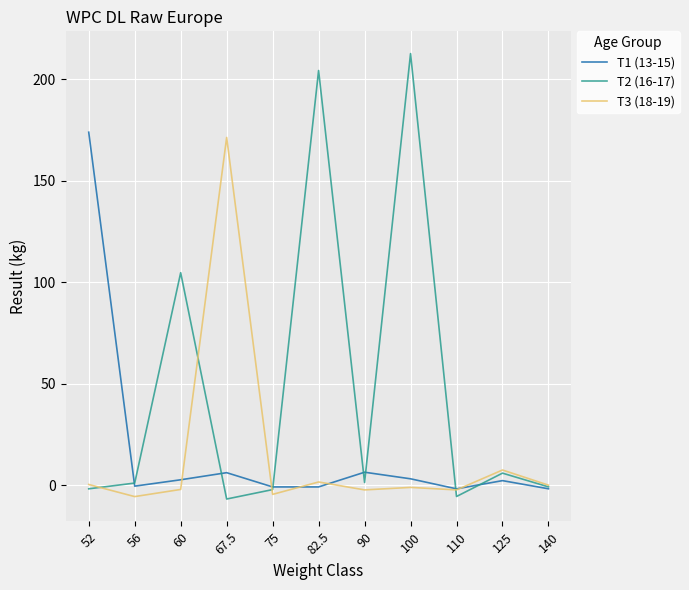

What position from the left is 67.5?

4